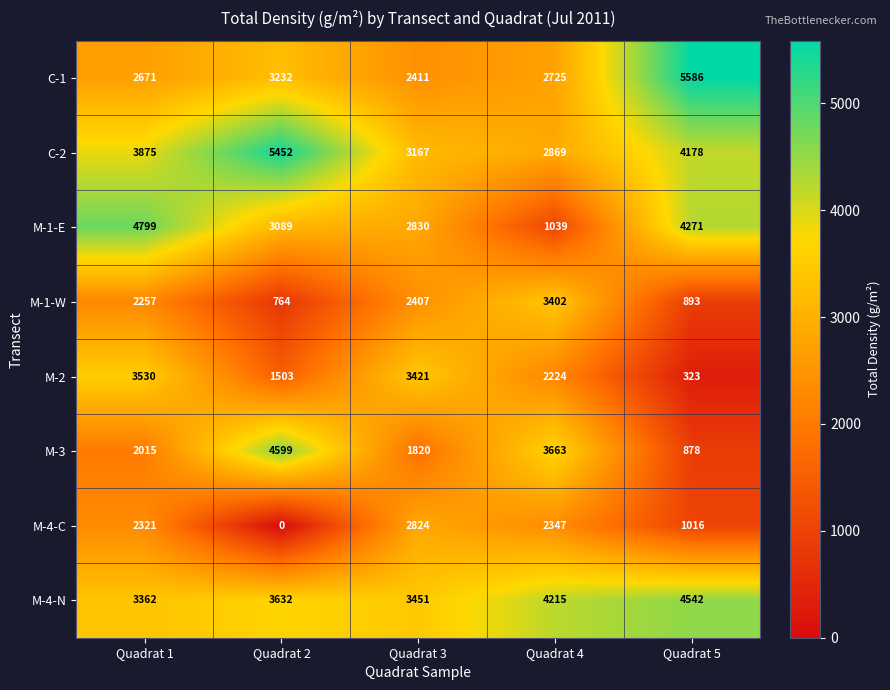

What is the highest value of the M-2 series?

3530